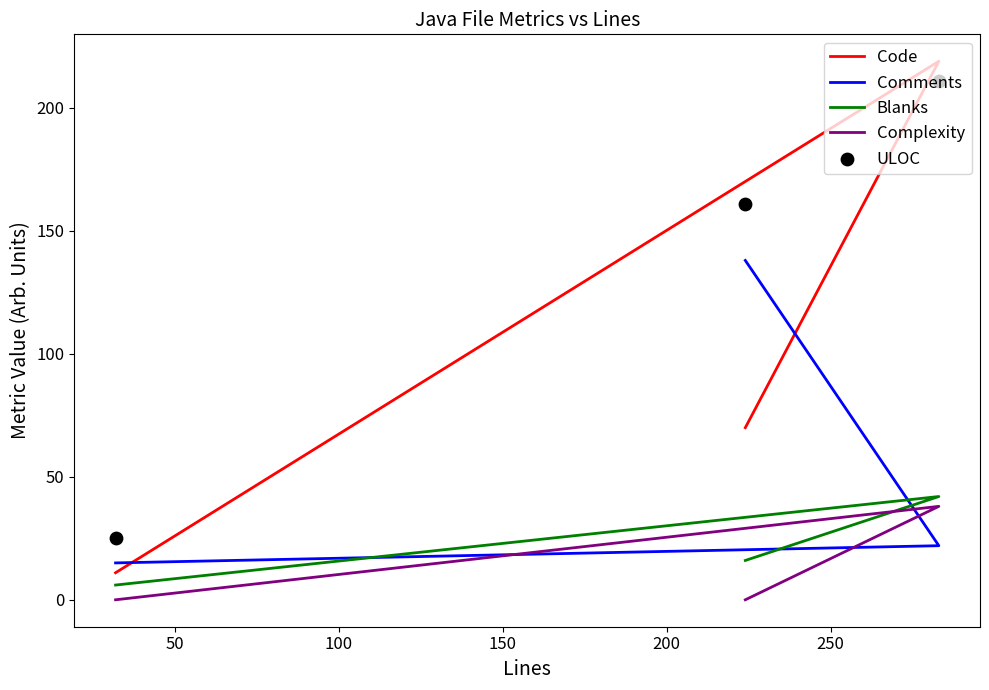

Is the value of Blanks at 0 greater than the value of Complexity at 100?

Yes